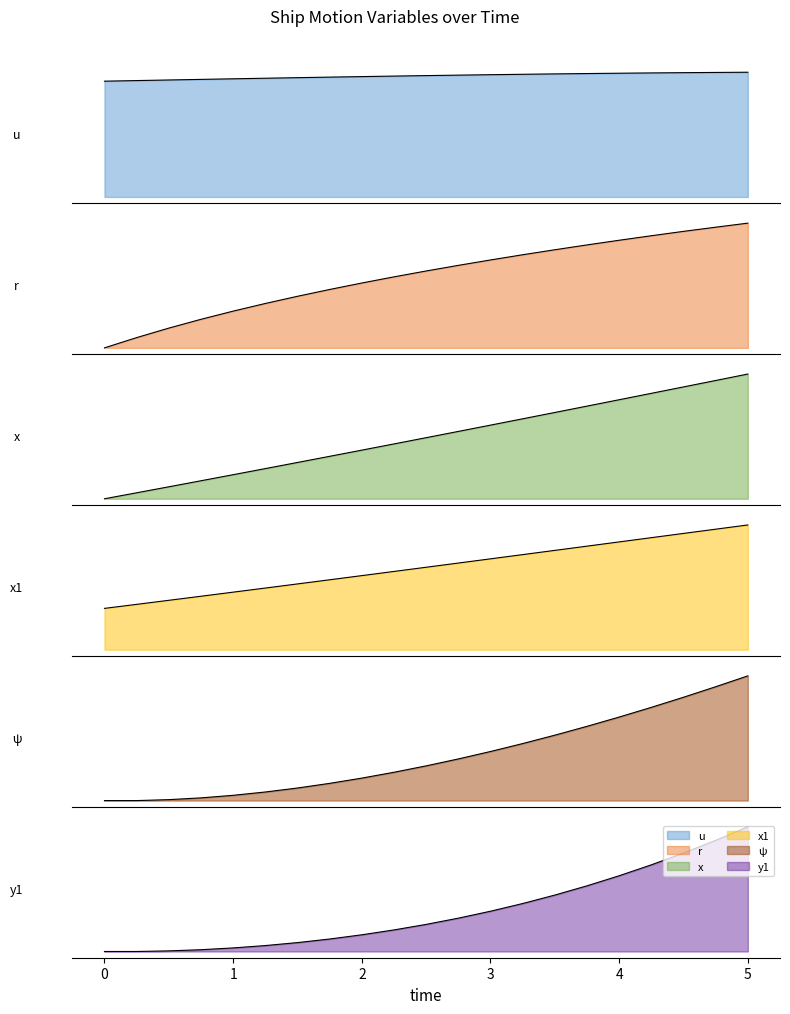

Is the value of y1 at 3.75 greater than the value of r at 4.5?

Yes